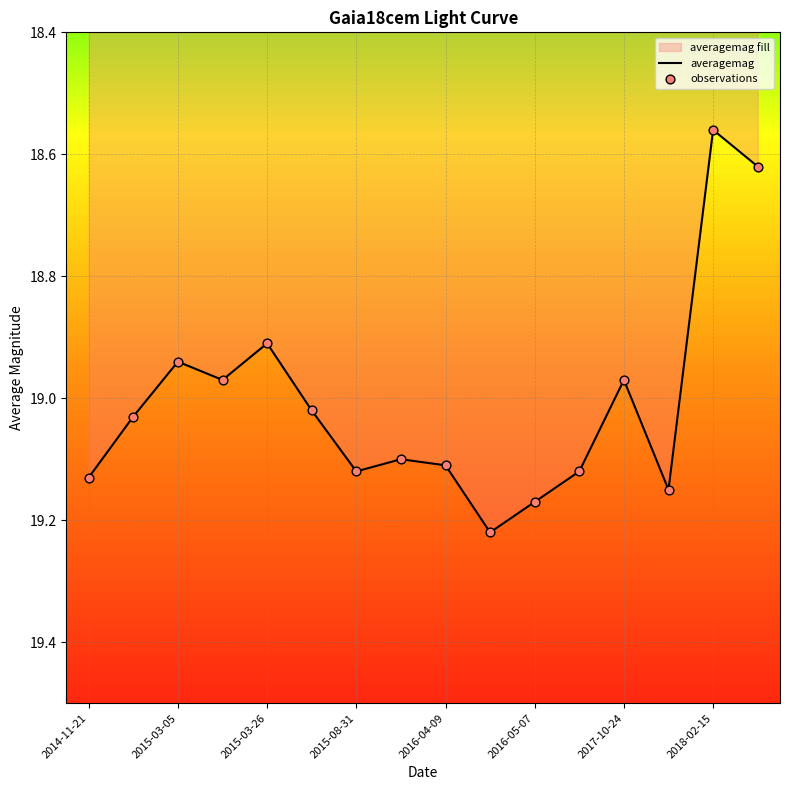

At how many categories does at least one series exceed 18?

16